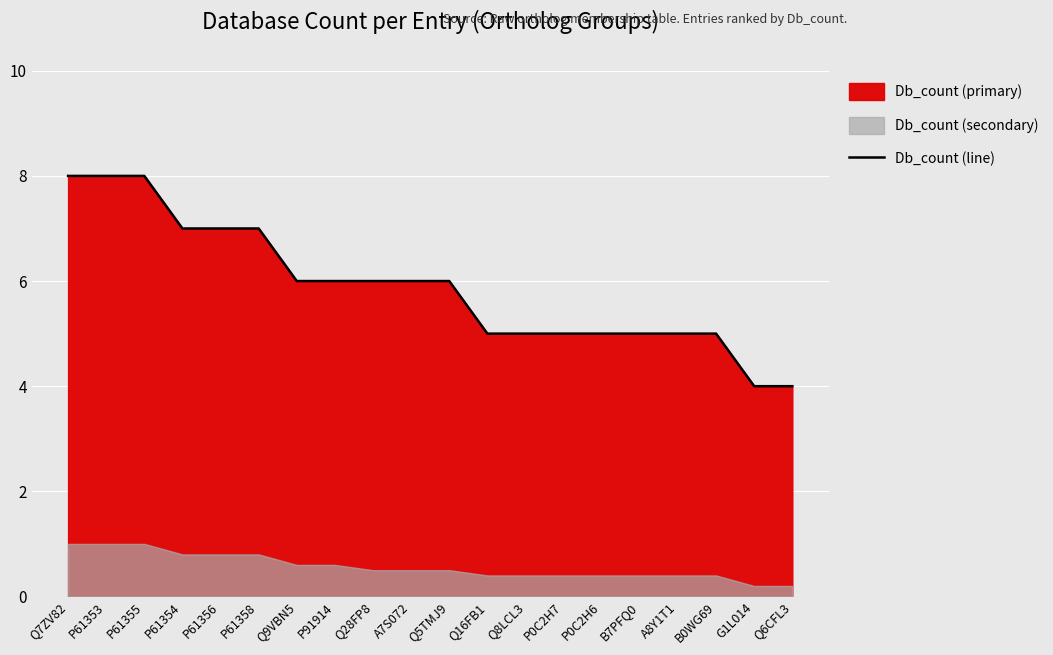

True or false: the data has more than 0 interior local peaks.

False